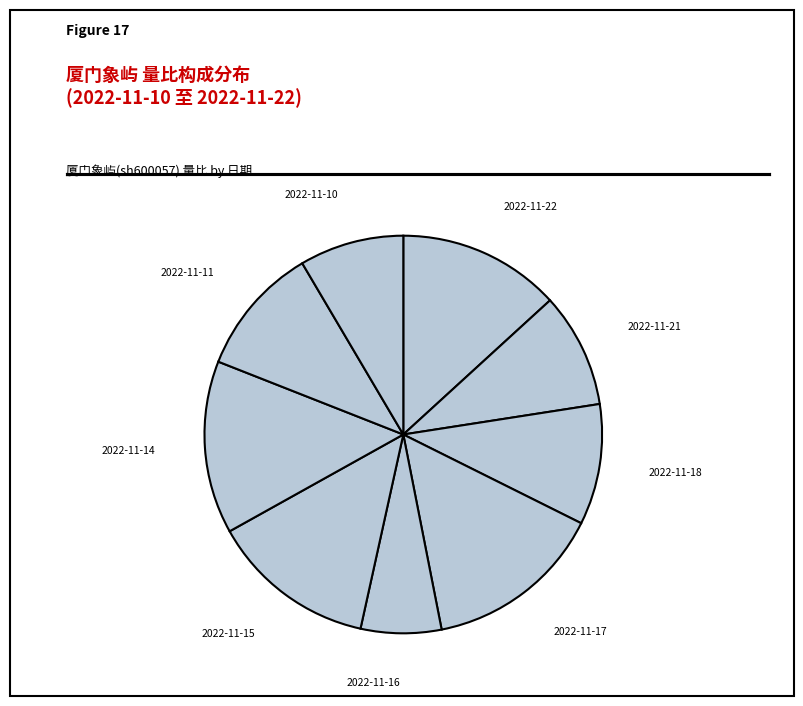

Is there any slice that represents more than half of the pie?

No